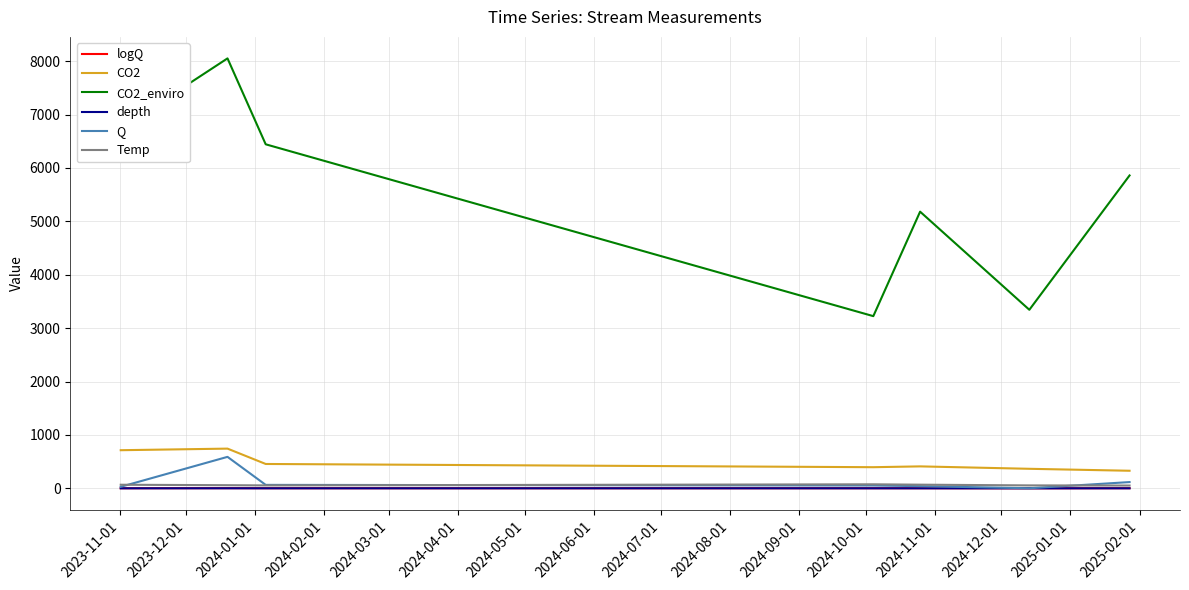

Which series has the largest total across all categories?

CO2_enviro